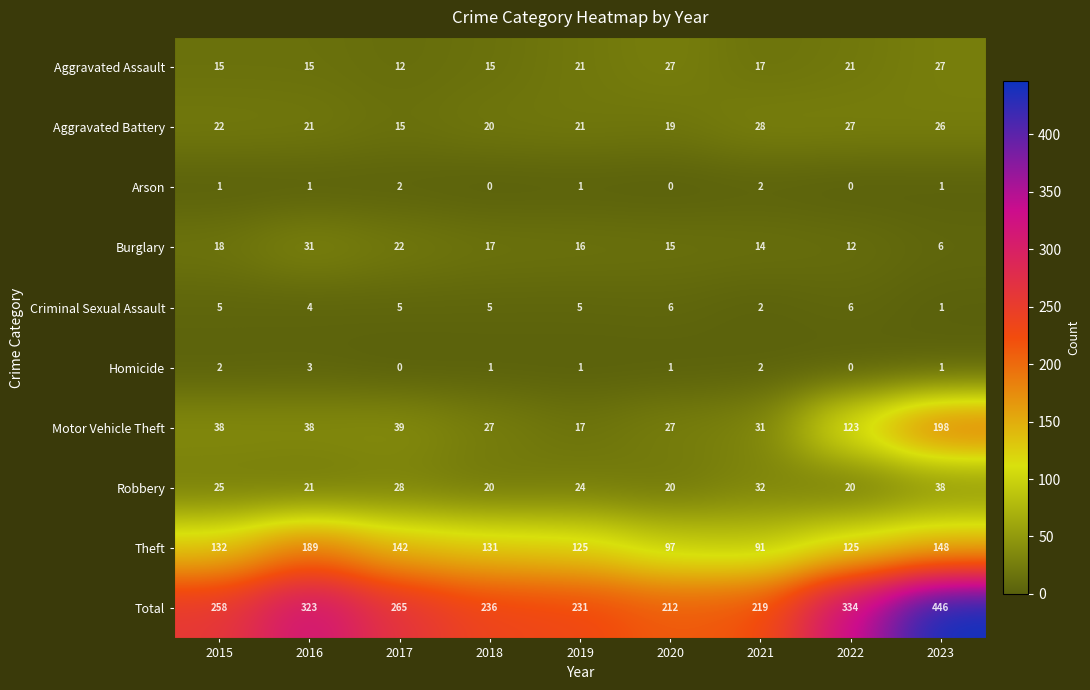

List the series in order of their peak value, lowest first.

Arson, Homicide, Criminal Sexual Assault, Aggravated Assault, Aggravated Battery, Burglary, Robbery, Theft, Motor Vehicle Theft, Total